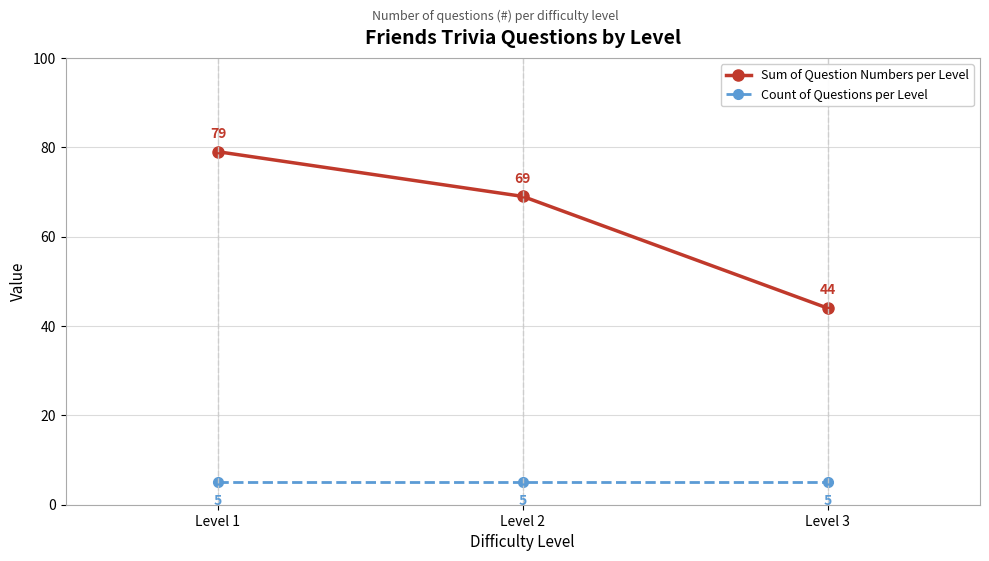

Does the chart display data point markers on the line(s)?

Yes